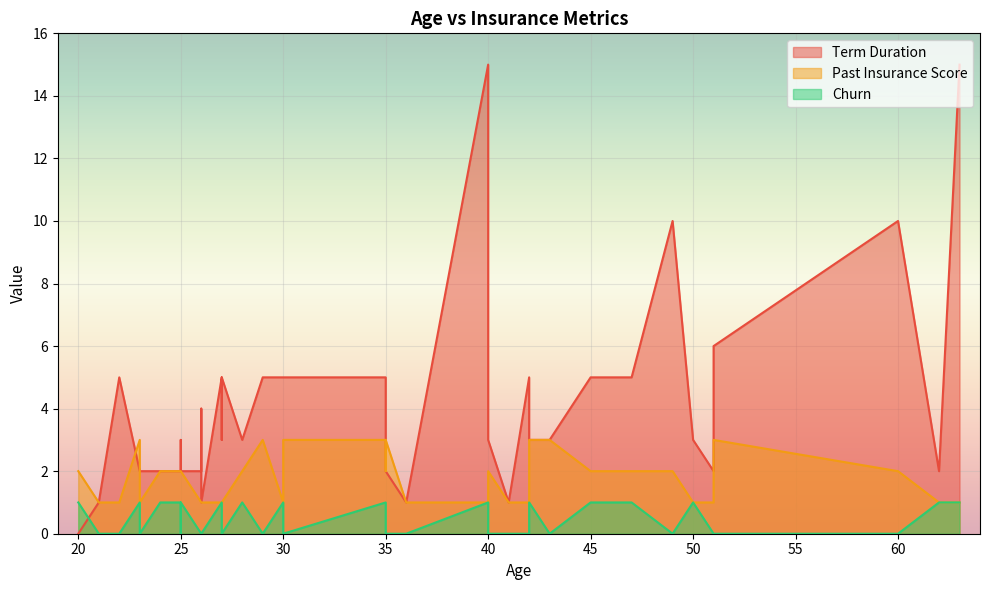

At how many categories does at least one series exceed 4?

16